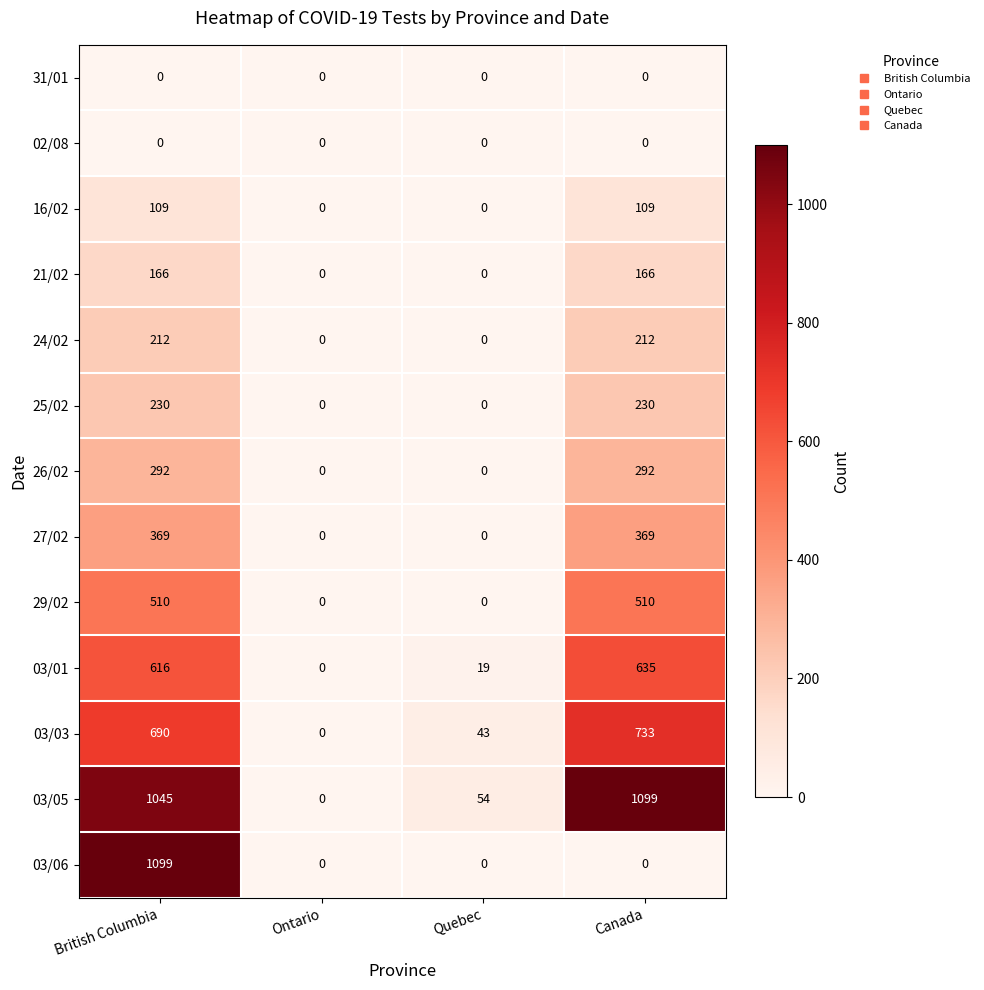

What is the difference between the highest and lowest values at Quebec?

54